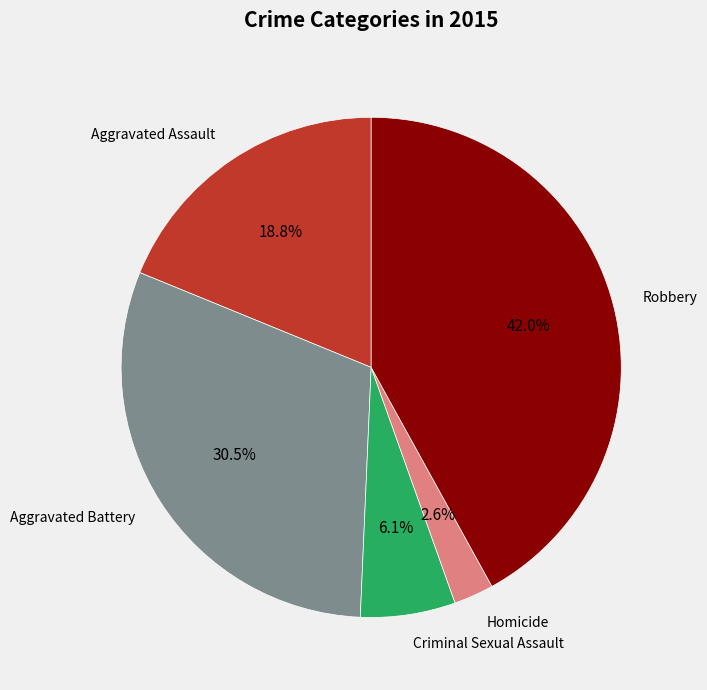

Is it true that Criminal Sexual Assault is 18% of the pie?

False